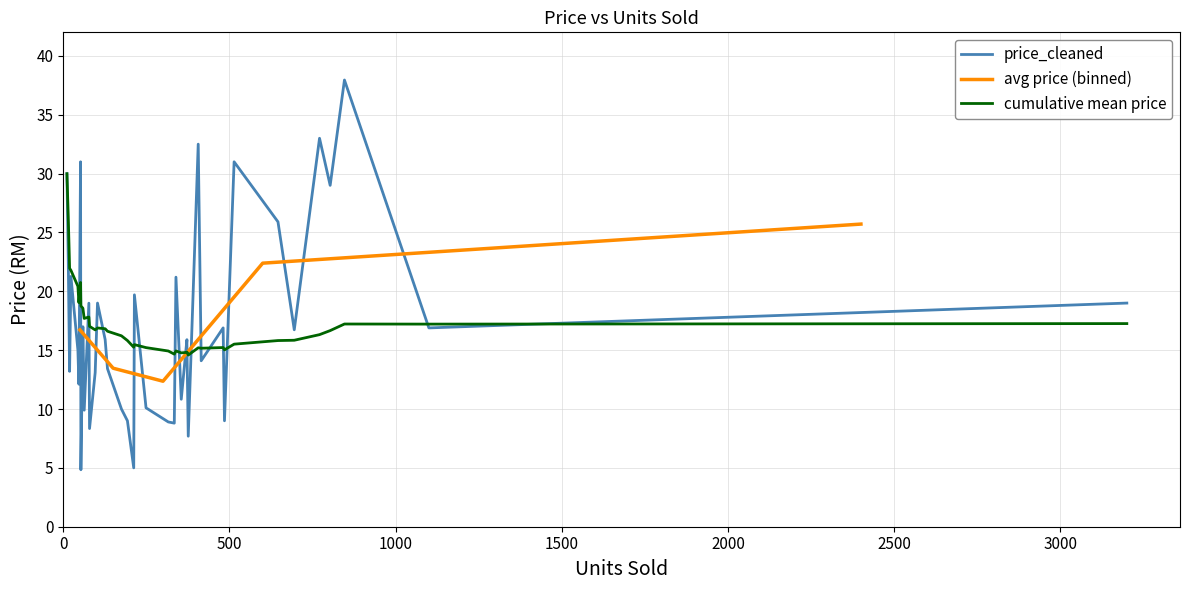

At which category does the data reach its first local peak?

2